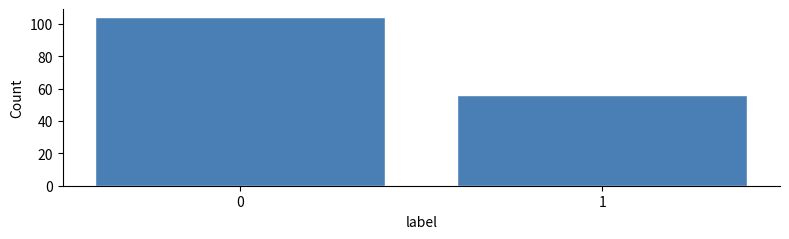

Reading right to left, extract all data points from this chart.

56	104